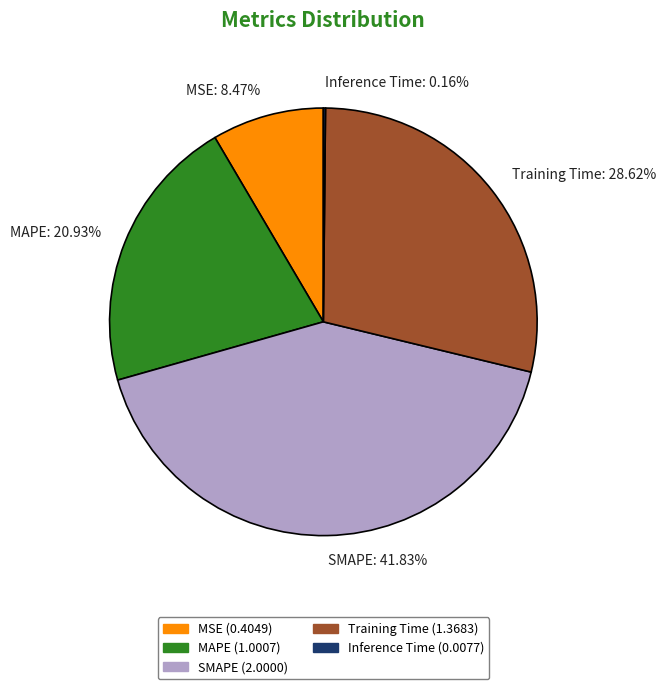

What percentage is the MAPE slice, to the nearest percent?

21%